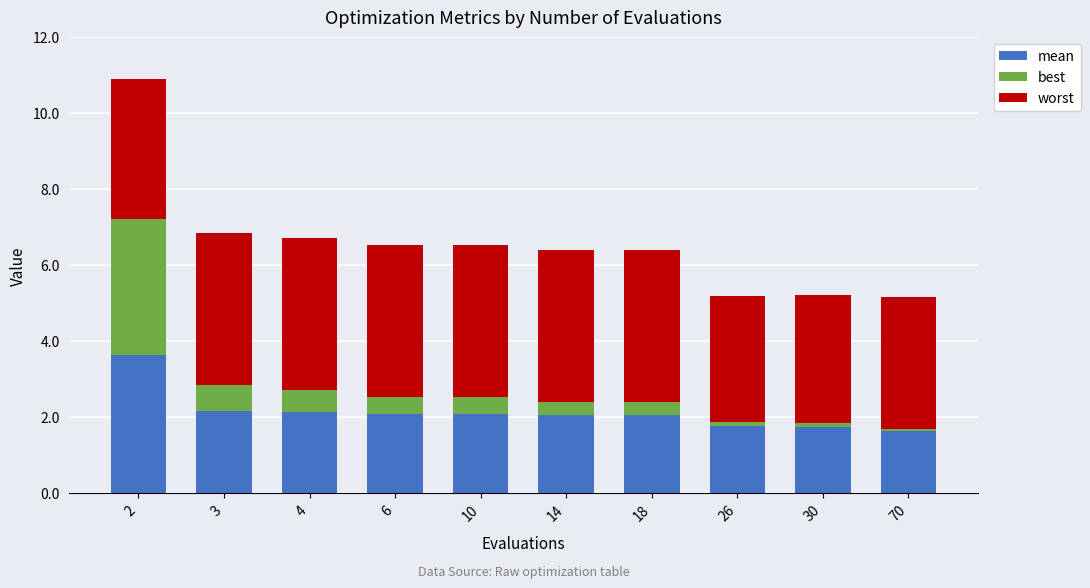

Does the chart contain any negative values?

No